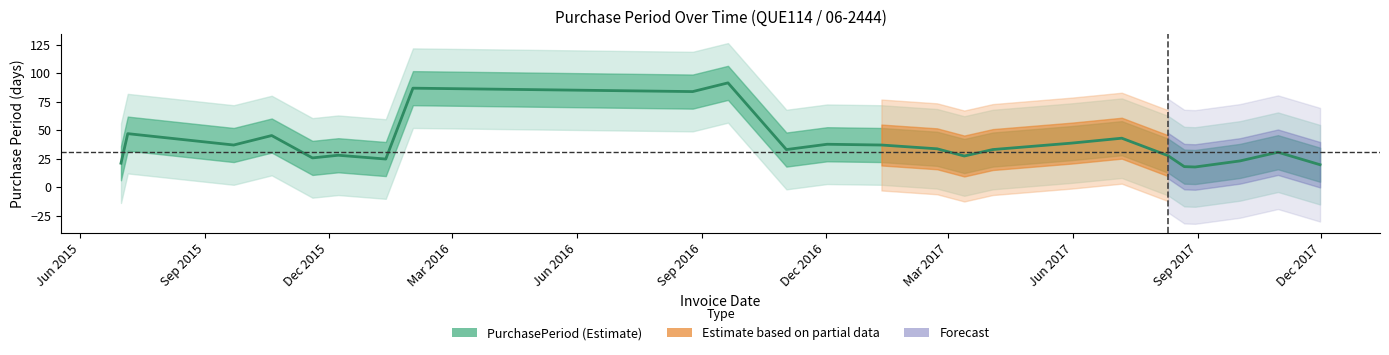

At which label does the data first exceed 33?

Sep 2015